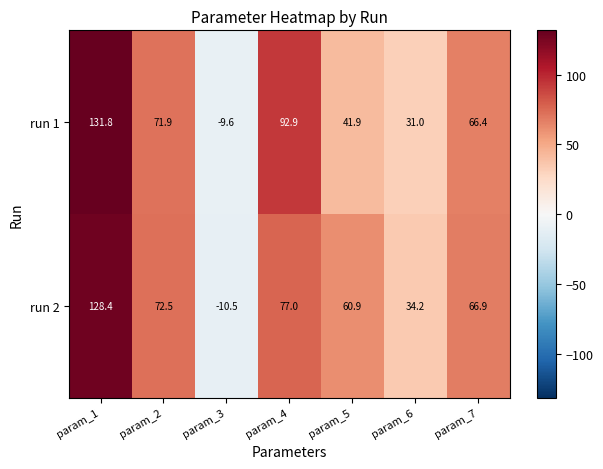

What is the difference between the maximum and second lowest values in the run 2 series?

94.2